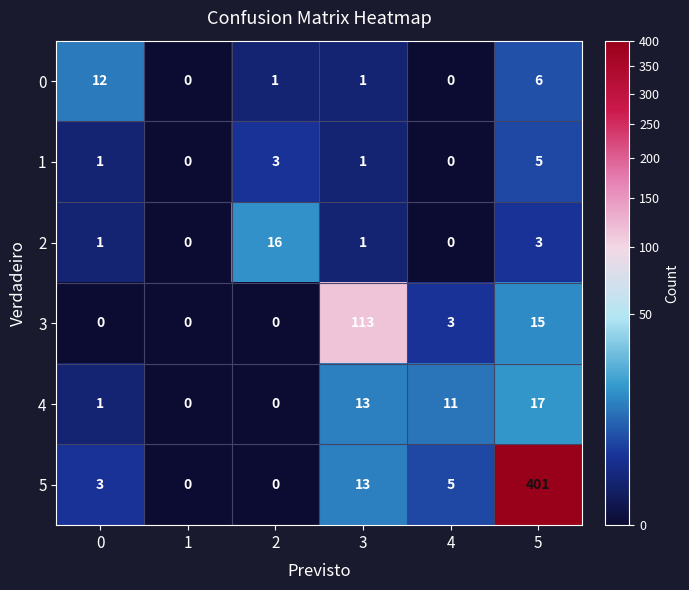

How many categories are shown in the chart?

6